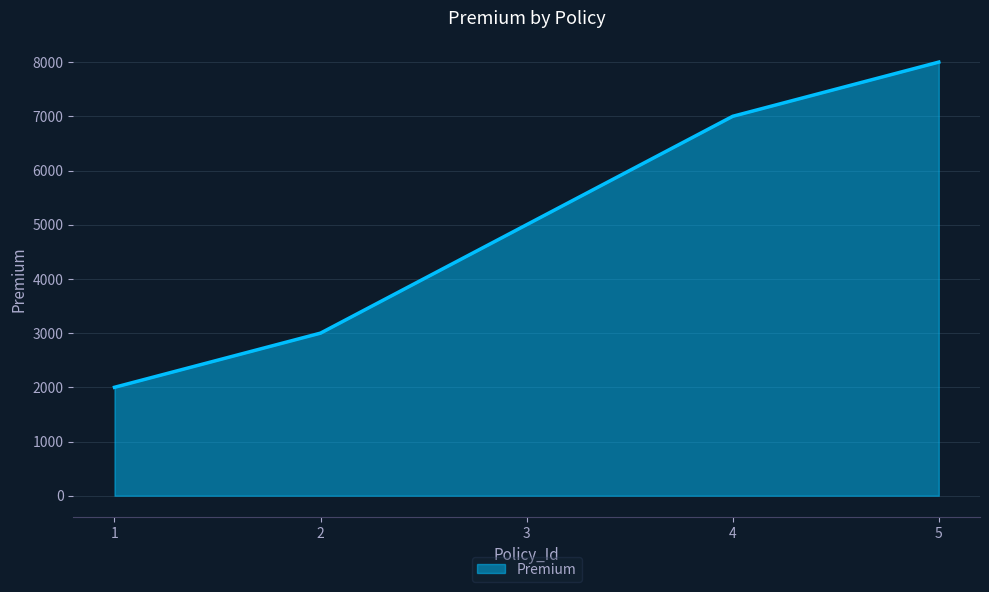

Rank the categories by value from highest to lowest.

5, 4, 3, 2, 1